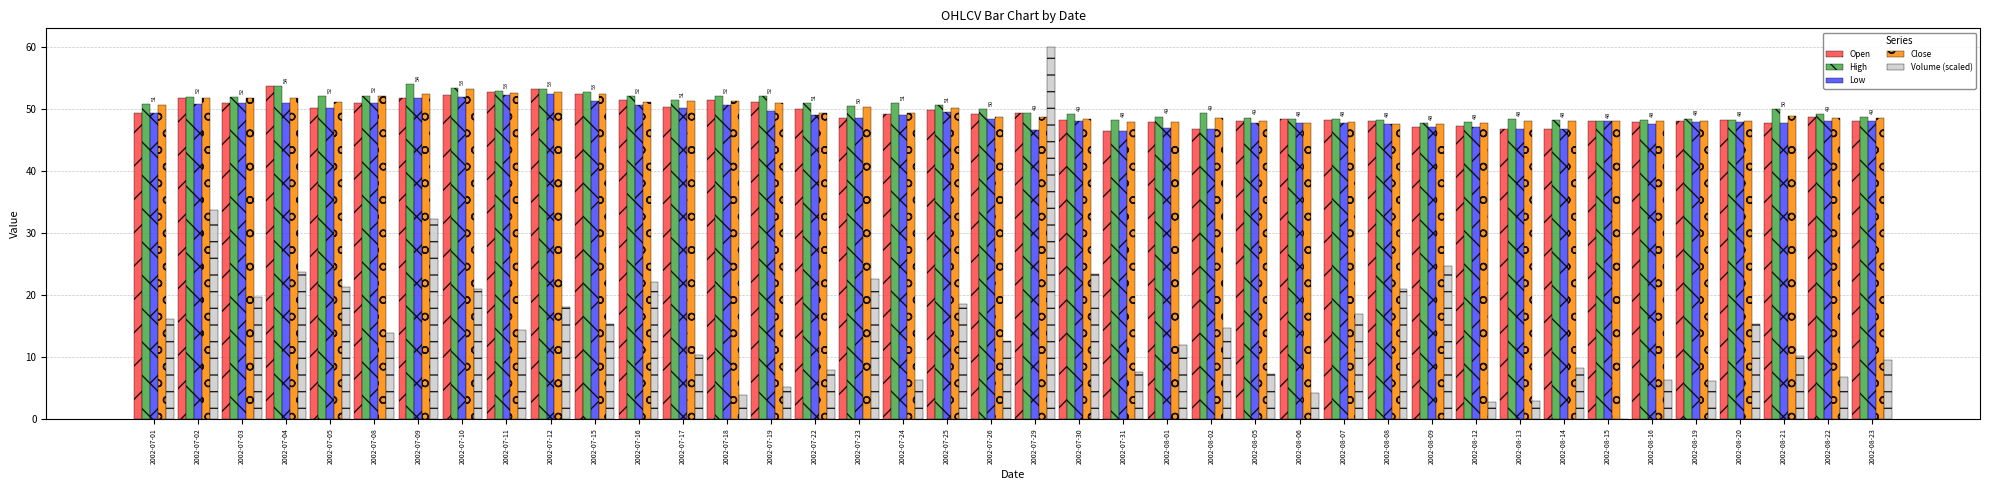

Are the bars grouped side by side (vs. stacked)?

Yes